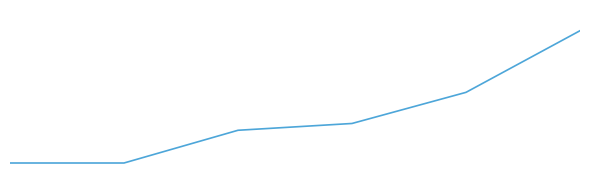

What is the value of the 3rd point from the left?

9.6